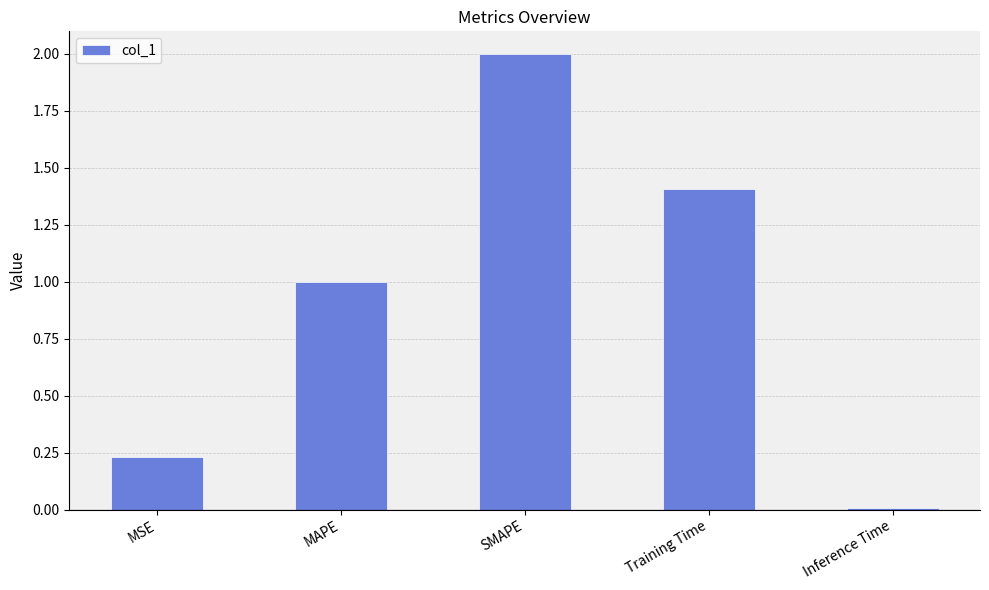

How many bars are there in total?

5